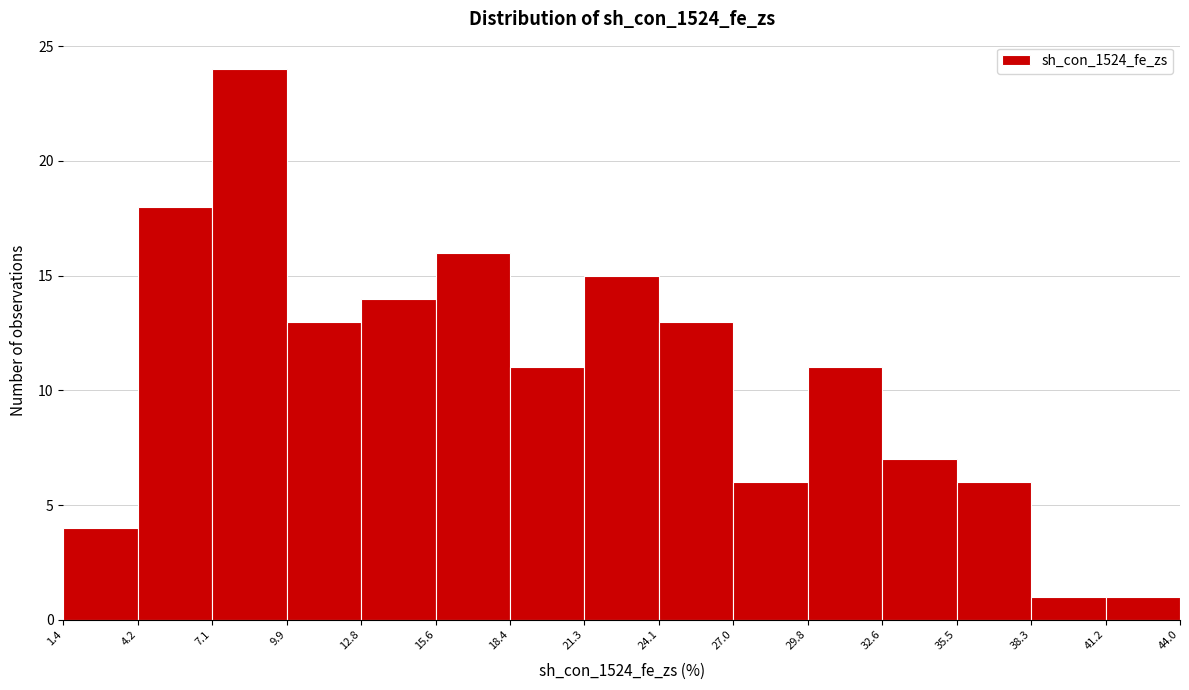

Reading left to right, transcribe this chart: for each bar, give the range it covers on the x-axis and its height. The values are not printed on the chart, so give them approximately, as read against the axis.

1.4 to 4.2: 4
4.2 to 7.1: 18
7.1 to 9.9: 24
9.9 to 12.8: 13
12.8 to 15.6: 14
15.6 to 18.4: 16
18.4 to 21.3: 11
21.3 to 24.1: 15
24.1 to 27.0: 13
27.0 to 29.8: 6
29.8 to 32.6: 11
32.6 to 35.5: 7
35.5 to 38.3: 6
38.3 to 41.2: 1
41.2 to 44.0: 1